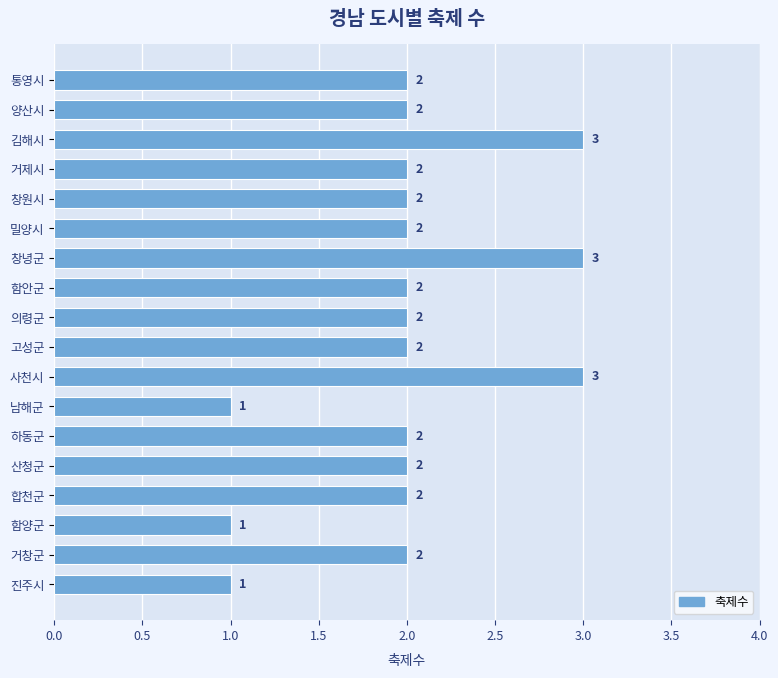

How many bars are there in total?

18